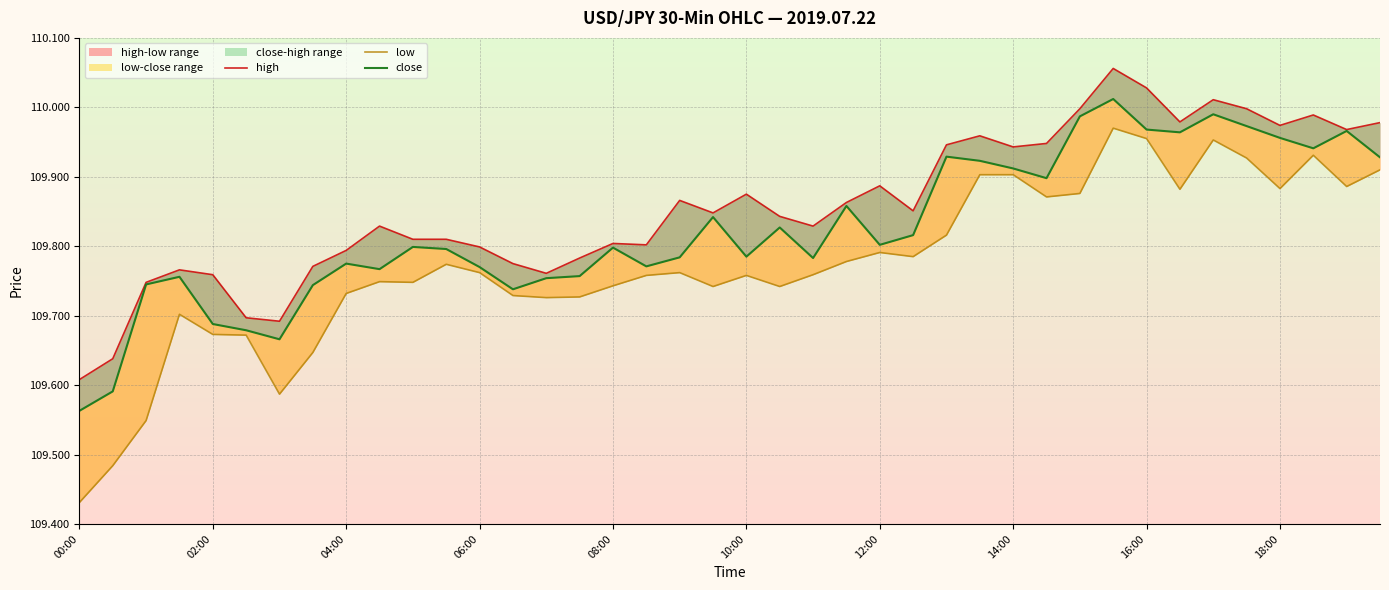

At 02:00, list the series in order from largest to smallest.

high, close, low